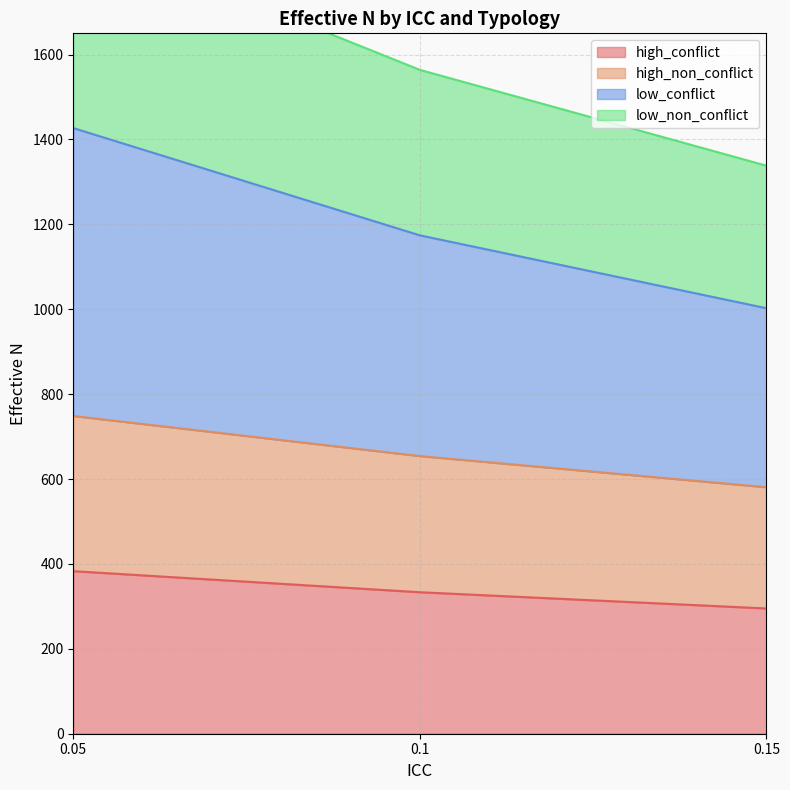

Count the number of data series in this chart.

4